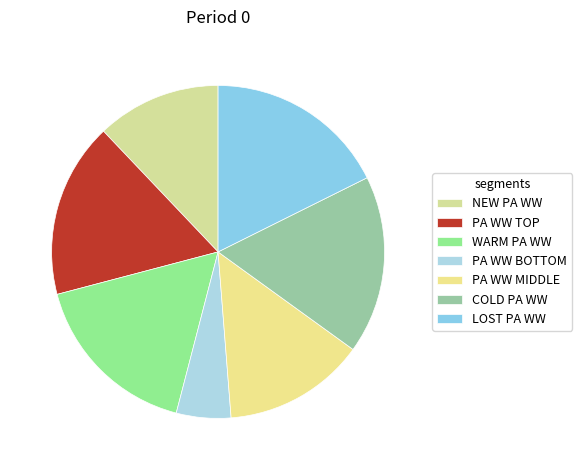

Which slice is the smallest?

PA WW BOTTOM